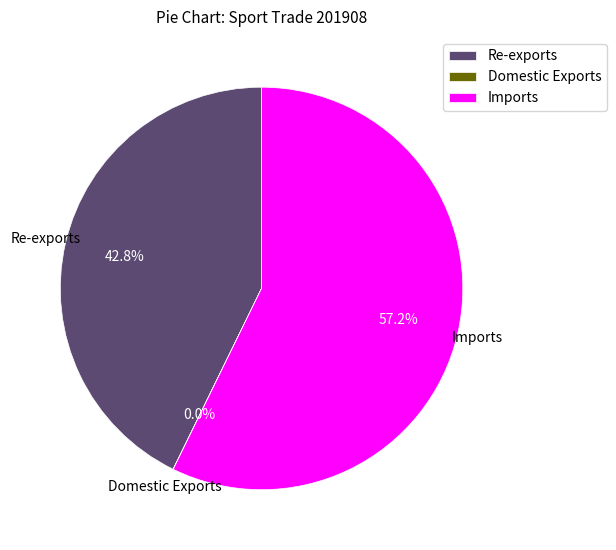

Is it true that Imports is 26% of the pie?

False